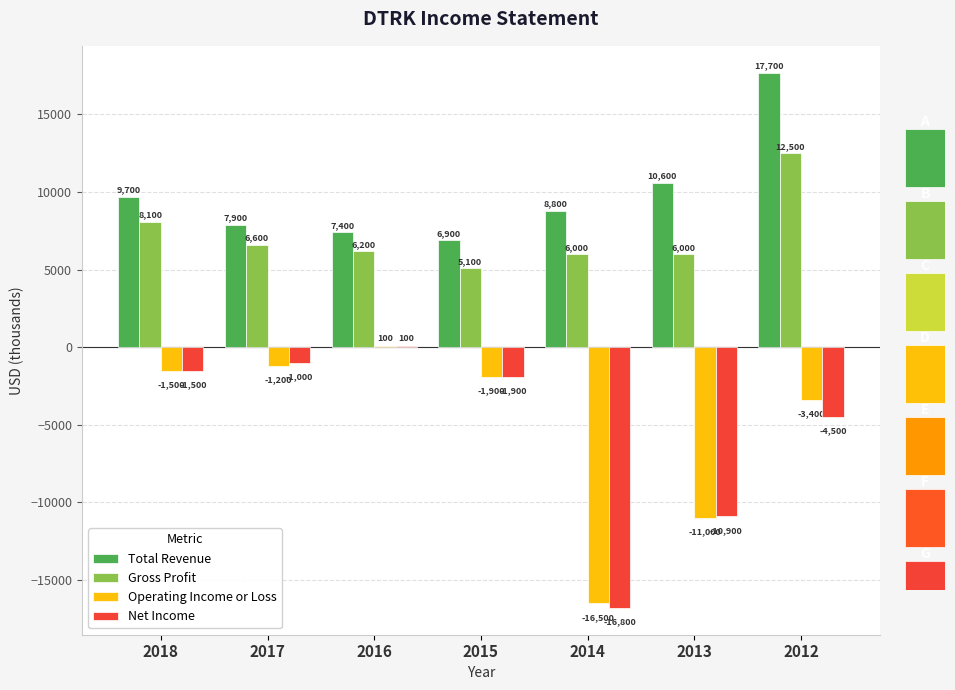

What is the highest value of the Net Income series?

100